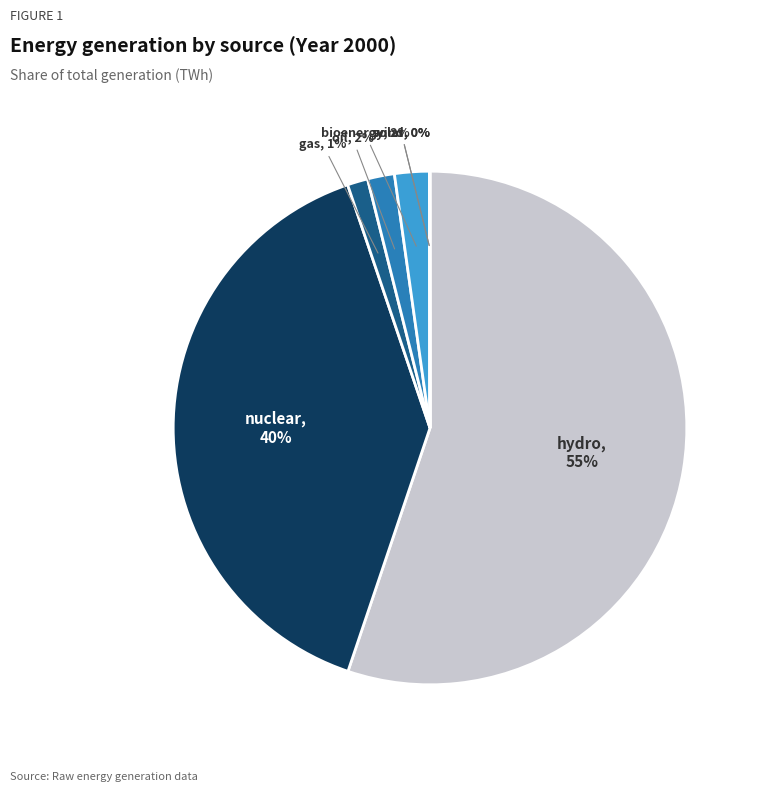

Does any single category account for the majority?

Yes